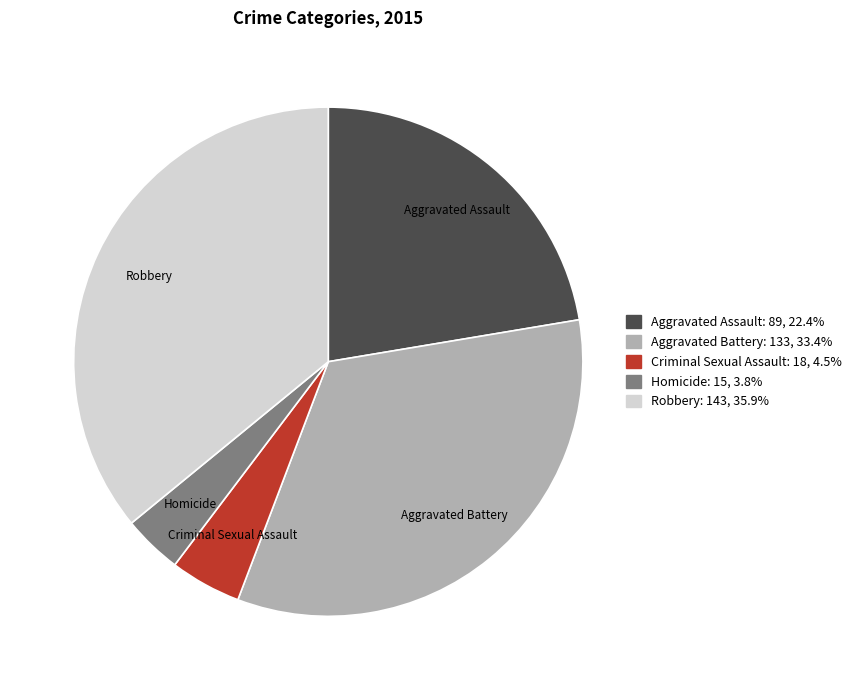

Between Homicide and Robbery, which is larger?

Robbery